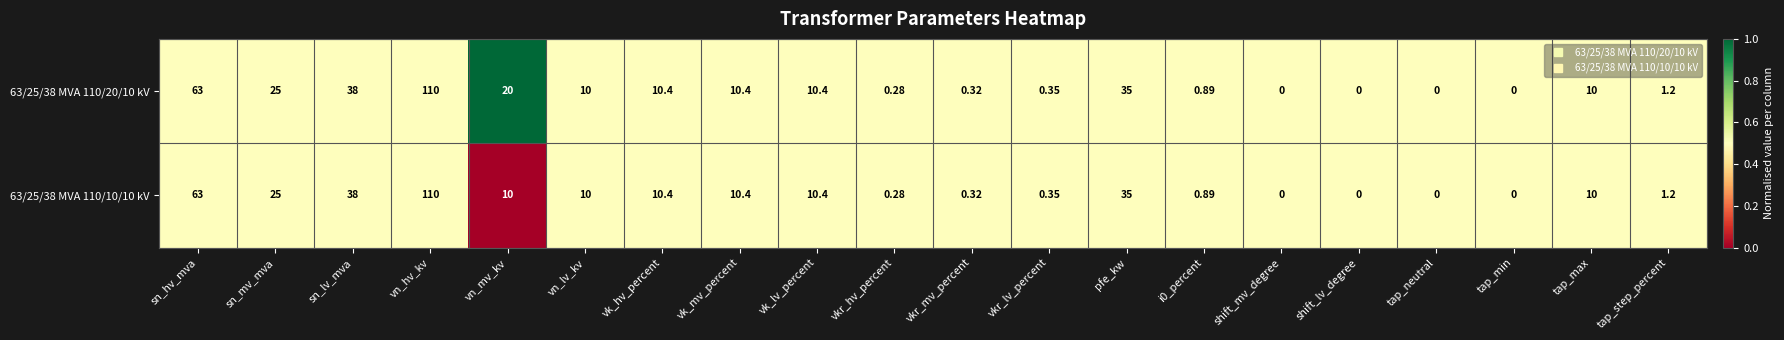

How many categories are shown in the chart?

20